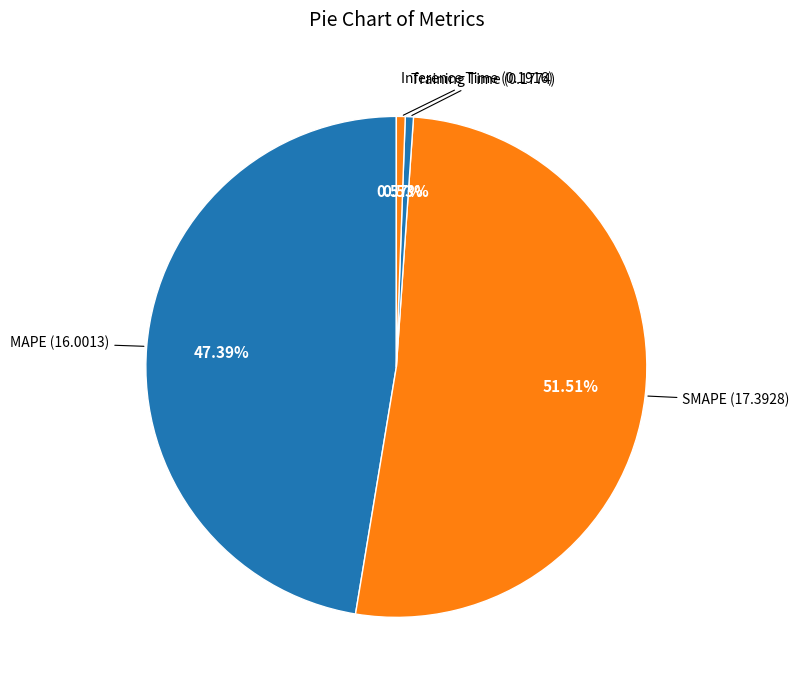

To the nearest percent, what is the average slice percentage?

25%